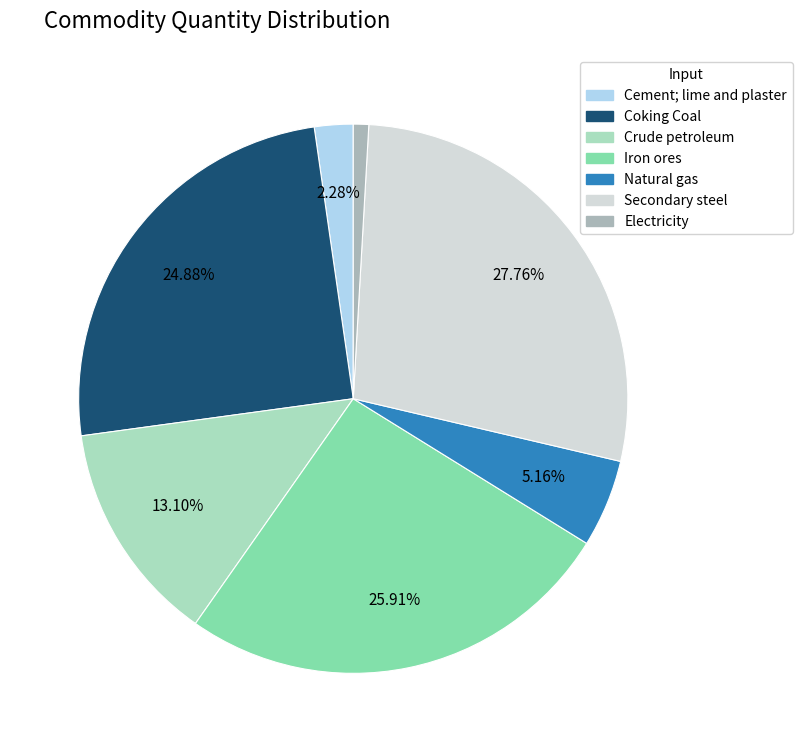

Does any single category account for the majority?

No